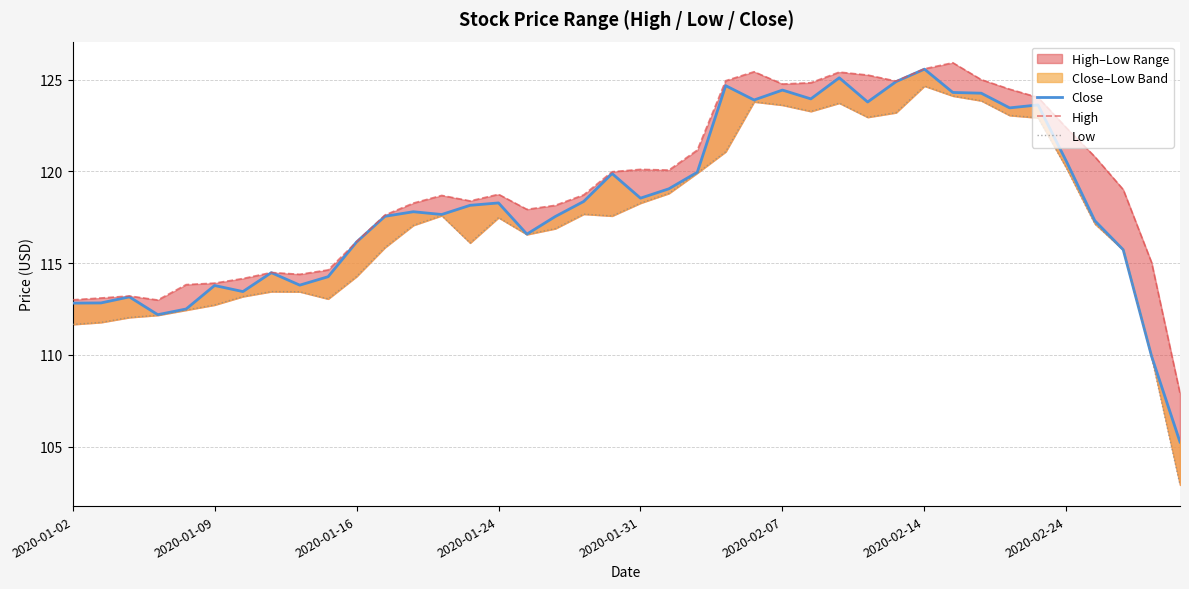

Where does the Low series first go above 117?

12